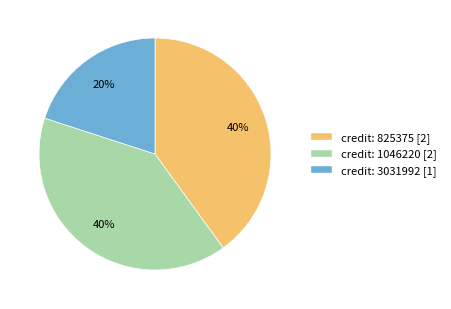

To the nearest percent, what is the average slice percentage?

33%